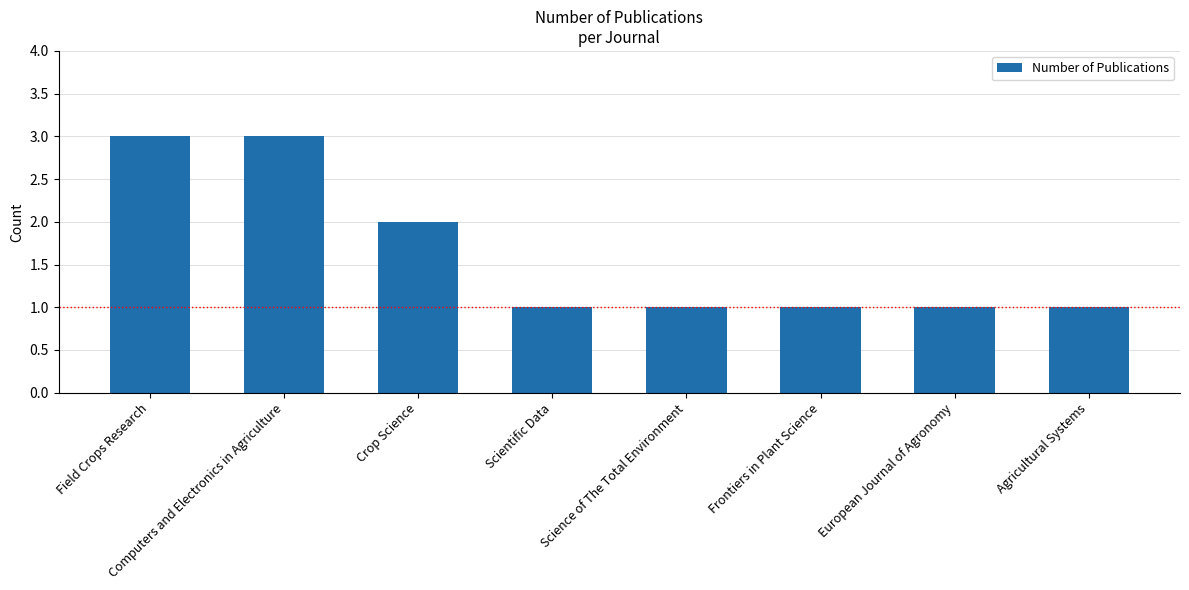

What is the greatest value displayed?

3